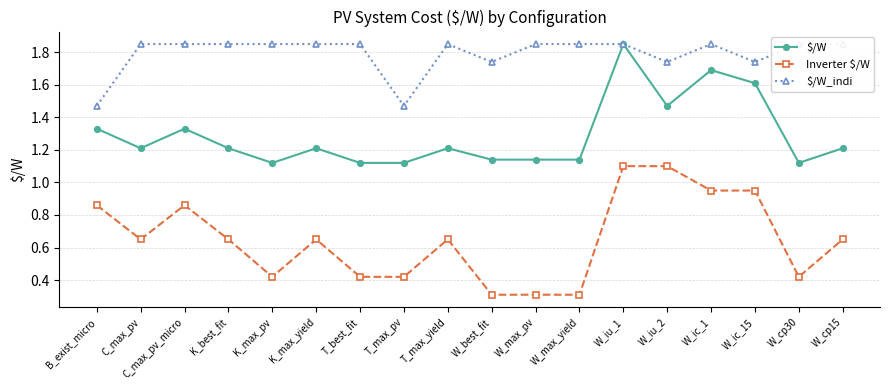

What is the label of the 9th point from the right?

W_best_fit